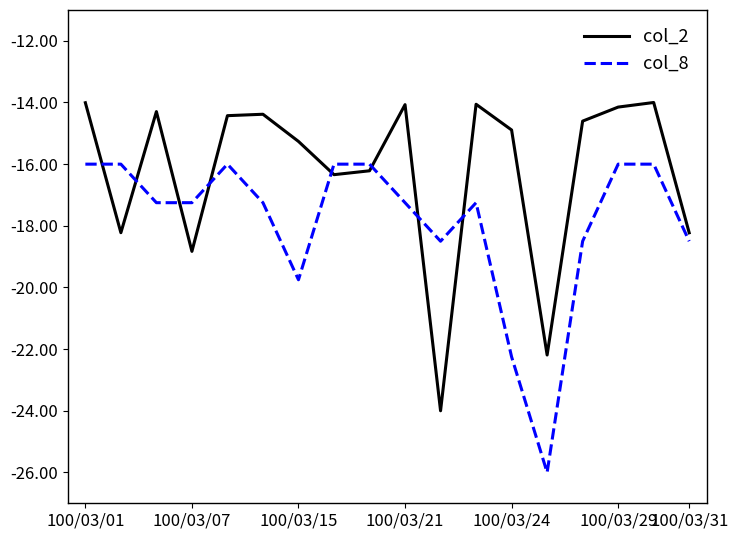

What is the highest value of the col_2 series?

-14.0